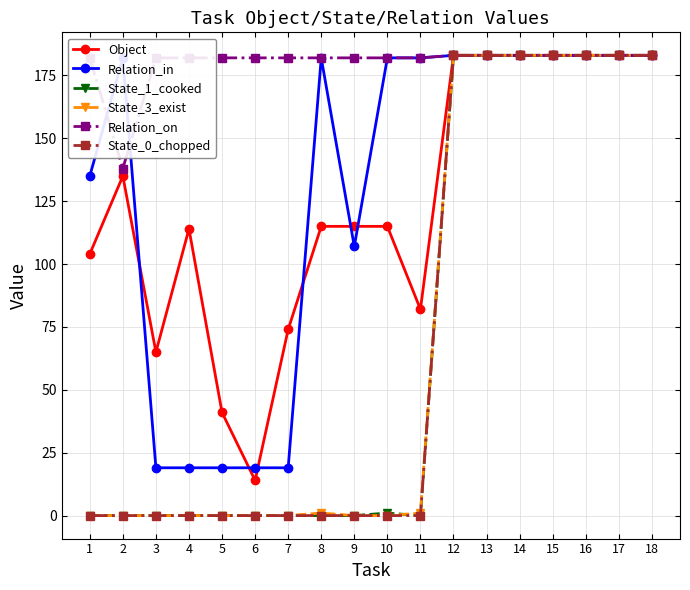

Is the value of Relation_in at 12 greater than the value of State_3_exist at 2?

Yes